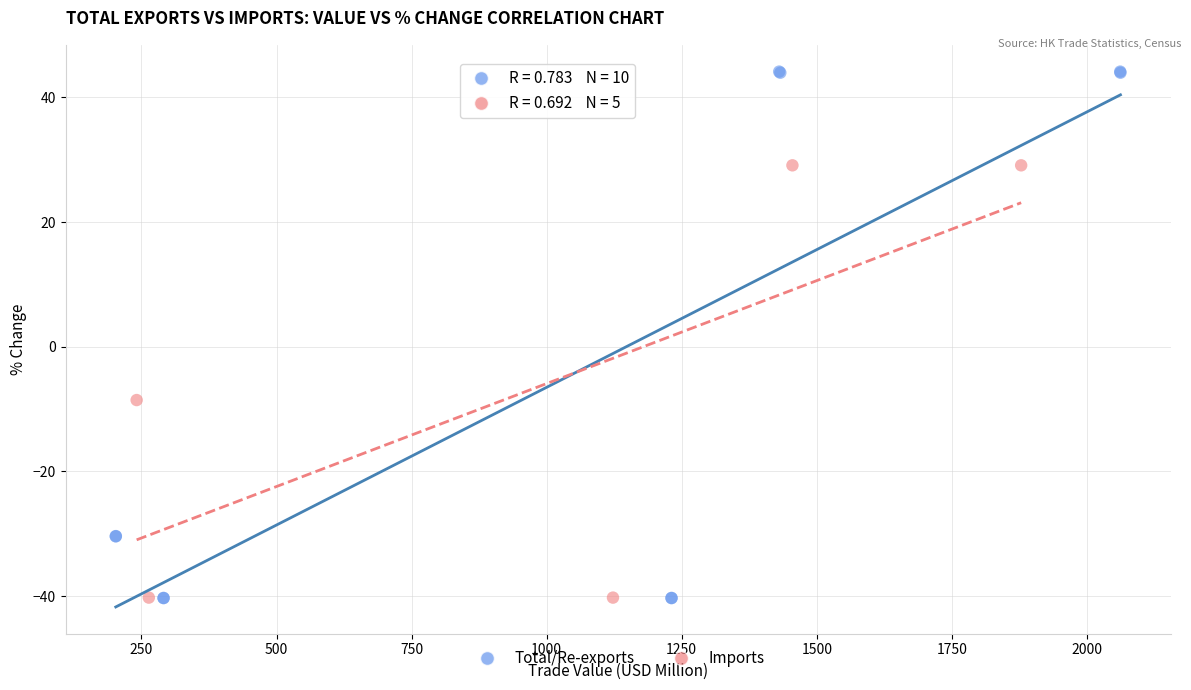

Which series has the widest spread of Y values?

Total/Re-exports